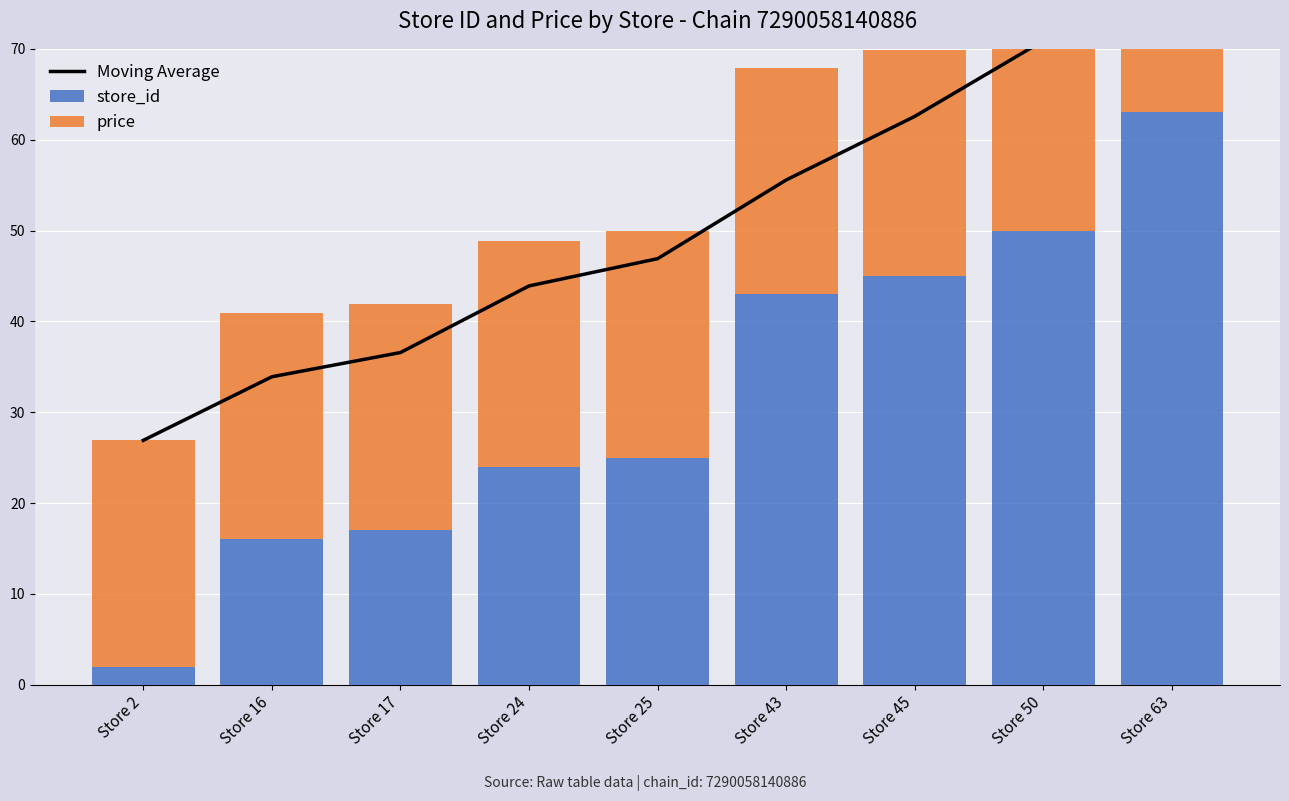

Rank the categories by price value from highest to lowest.

Store 2, Store 16, Store 17, Store 24, Store 25, Store 43, Store 45, Store 50, Store 63